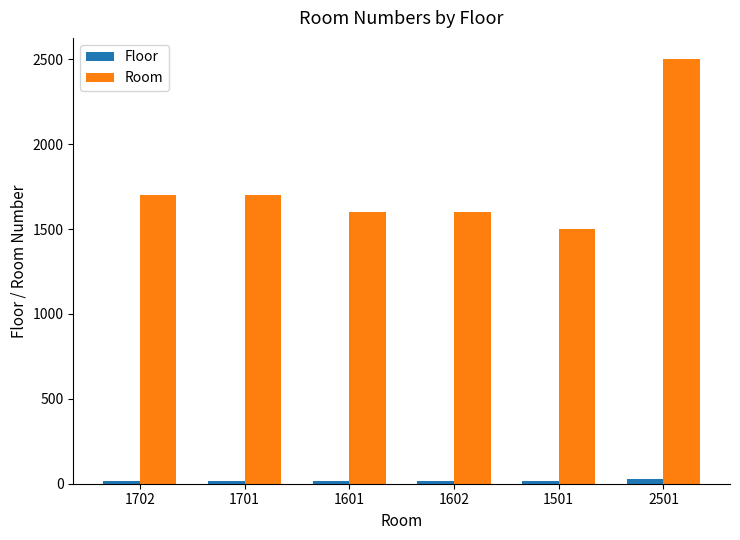

Is it true that Room equals 1300 at 2501?

False